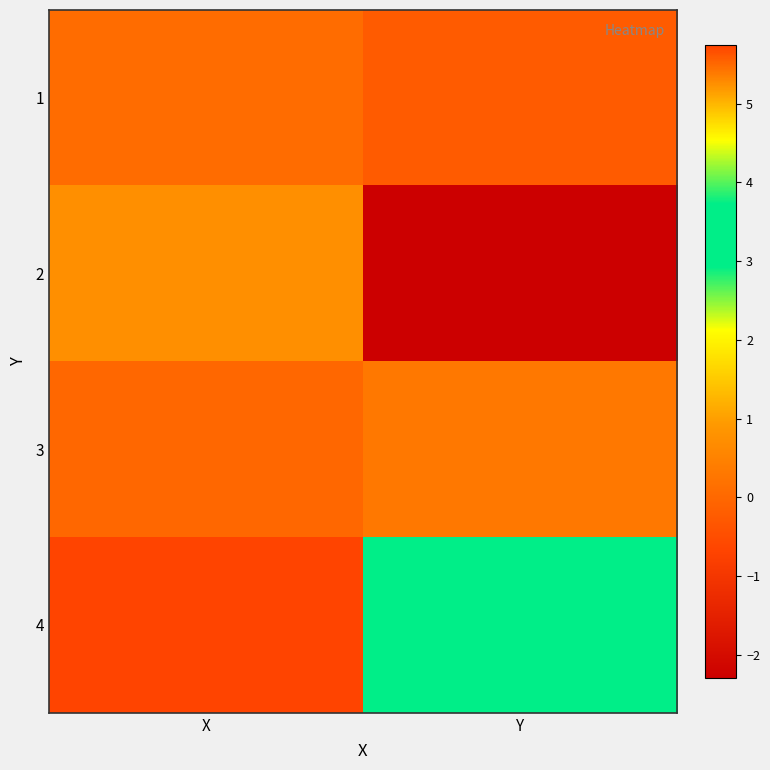

Which has a higher value, X or Y?

X